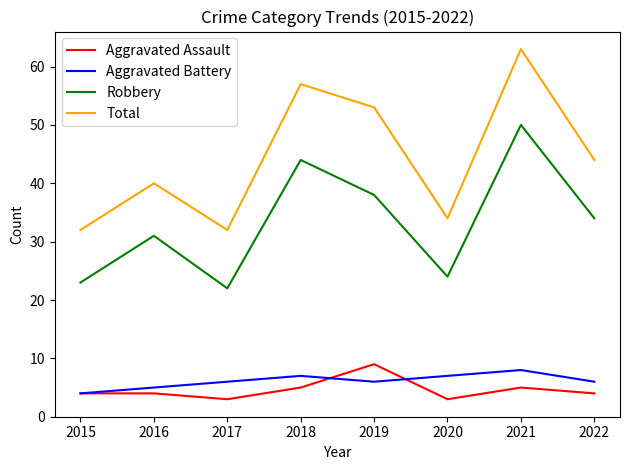

How many lines are shown in the chart?

4